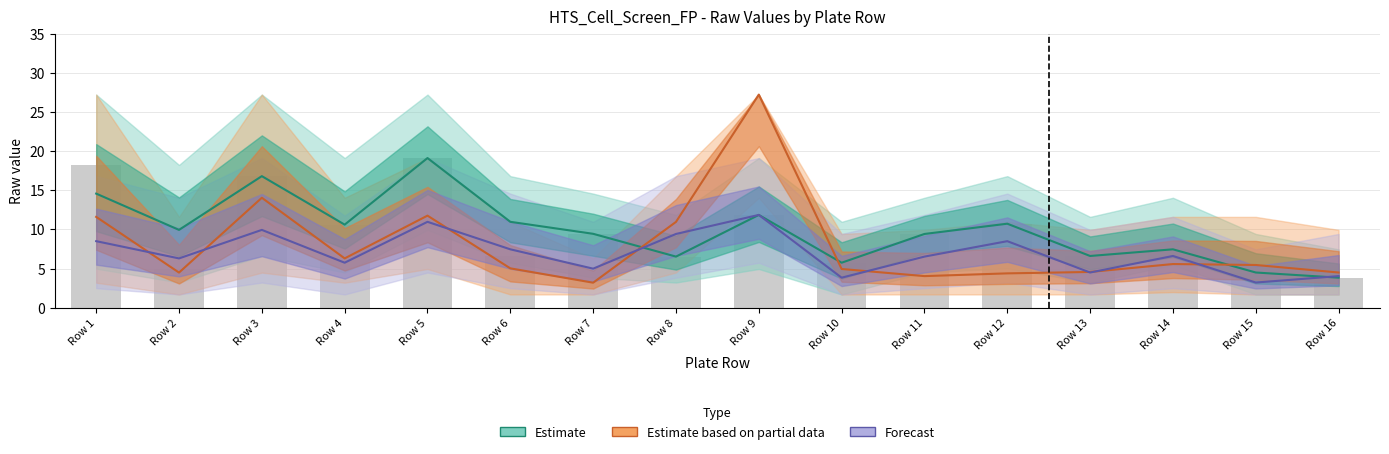

Which series has the largest total across all categories?

Estimate